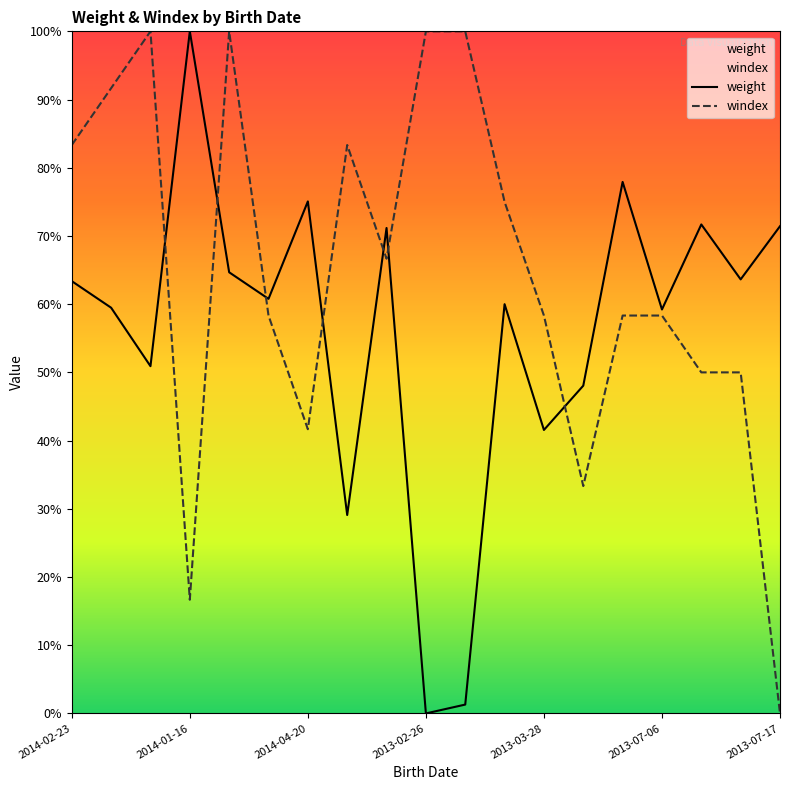

List the labels in order of windex value, largest first.

2014-01-26, 2014-04-27, 2013-02-26, 2013-02-14, 2014-02-16, 2014-02-23, 2014-04-01, 2013-01-04, 2014-03-19, 2014-05-11, 2013-03-28, 2013-07-02, 2013-07-06, 2013-06-01, 2013-06-28, 2014-04-20, 2013-03-26, 2014-01-16, 2013-07-17